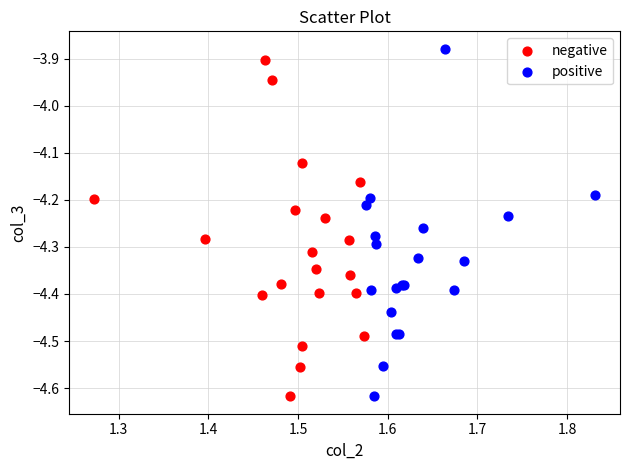

Which series reaches the maximum Y coordinate?

positive